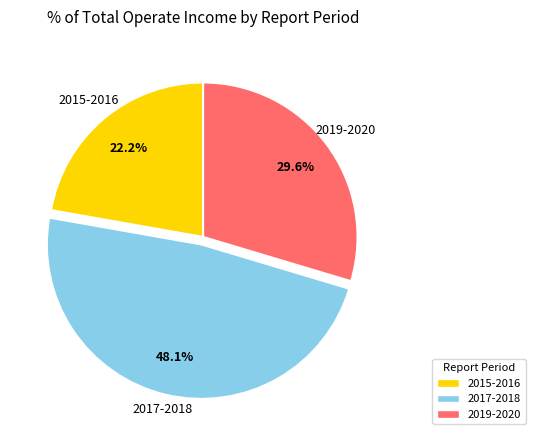

Does any single category account for the majority?

No